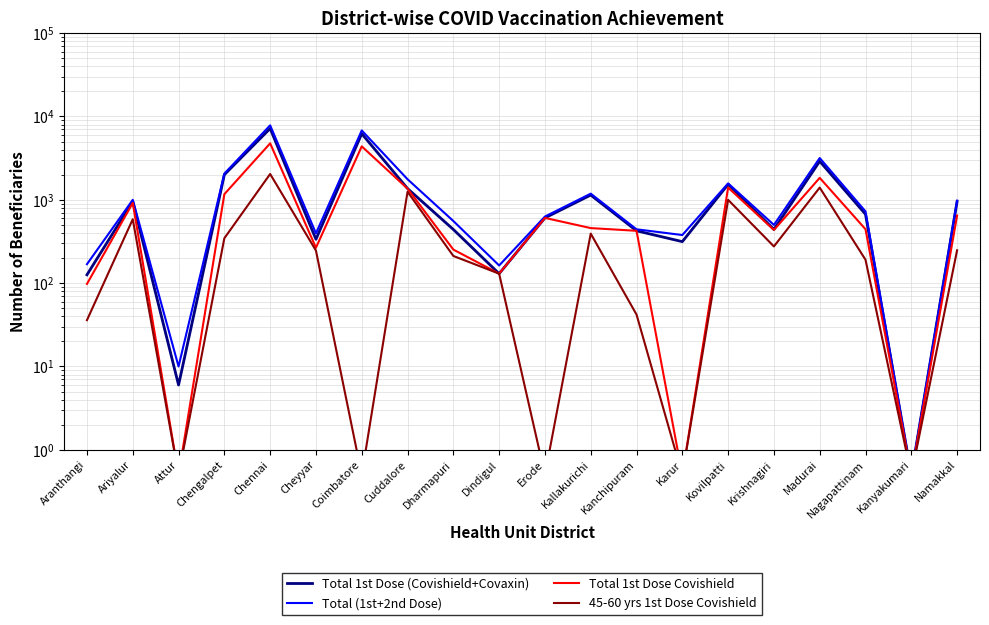

True or false: Total (1st+2nd Dose) and Total 1st Dose Covishield intersect in this chart.

False